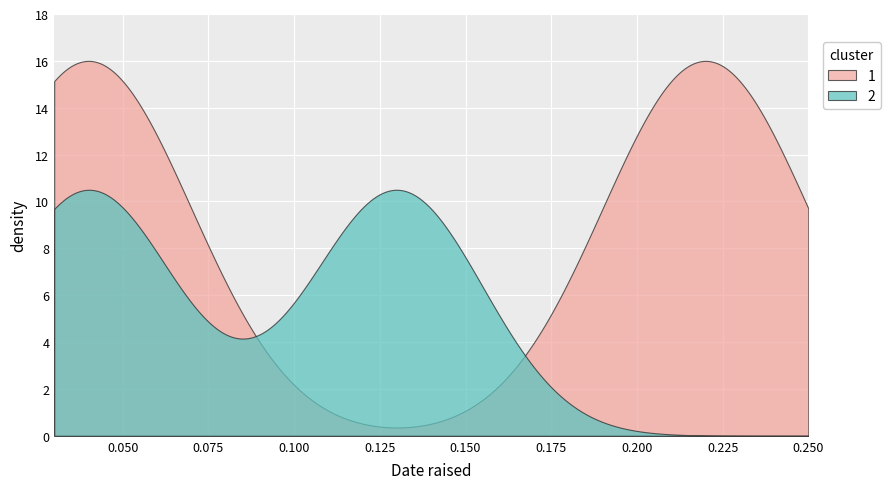

What is the highest value of the 1 series?

16.0